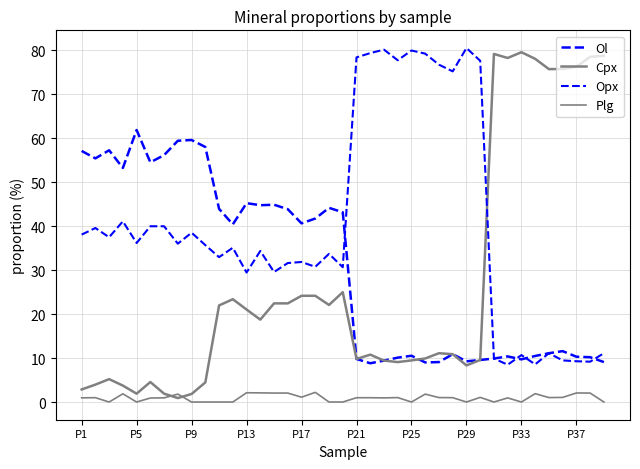

Does the chart display data point markers on the line(s)?

No